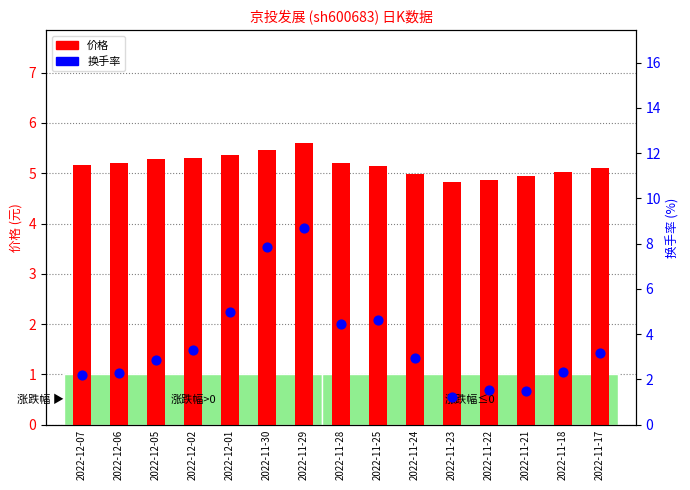

Which series has the largest total across all categories?

价格